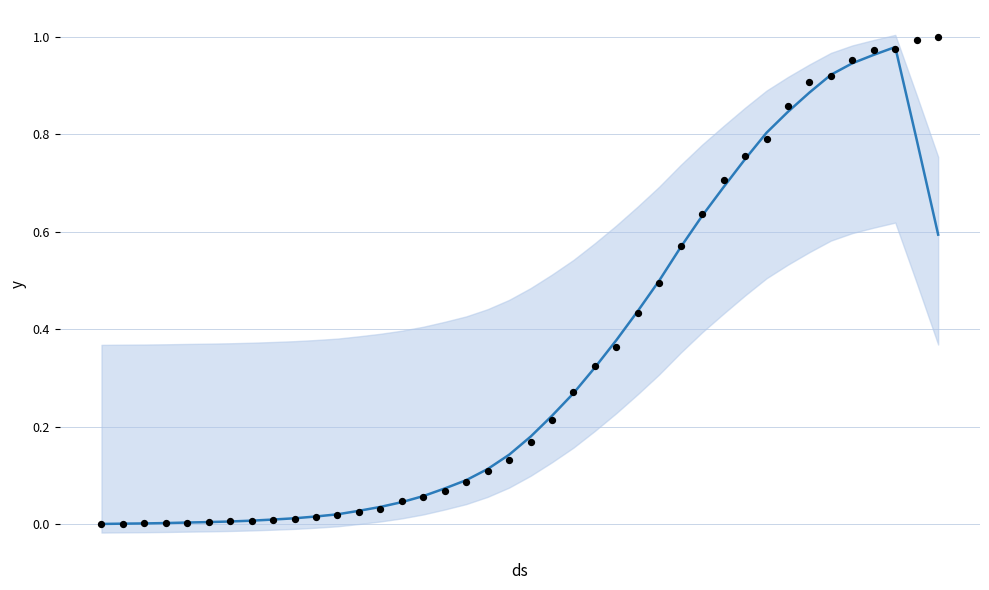

Which series reaches the minimum Y coordinate?

observations